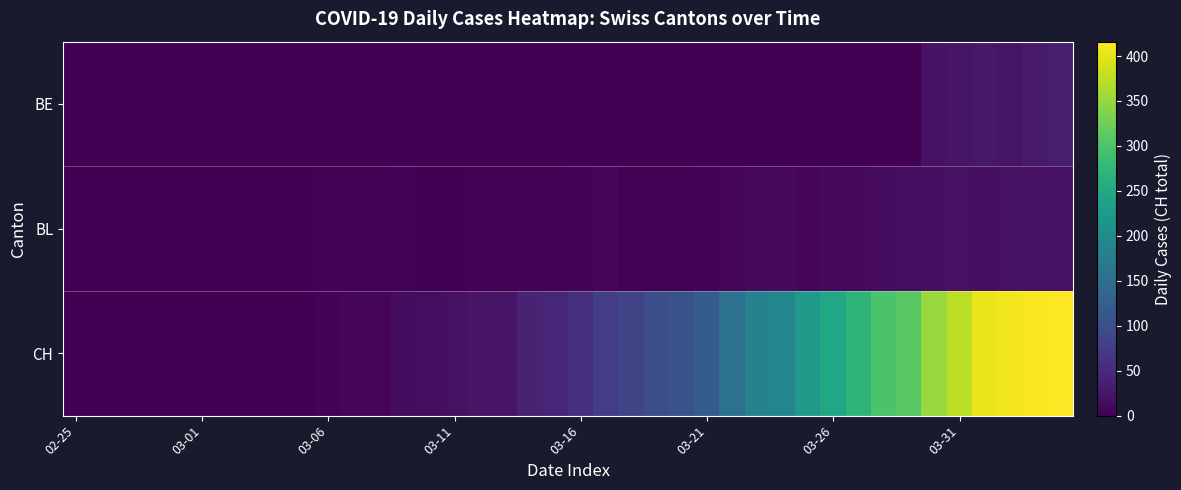

At how many categories does at least one series exceed 399?

4